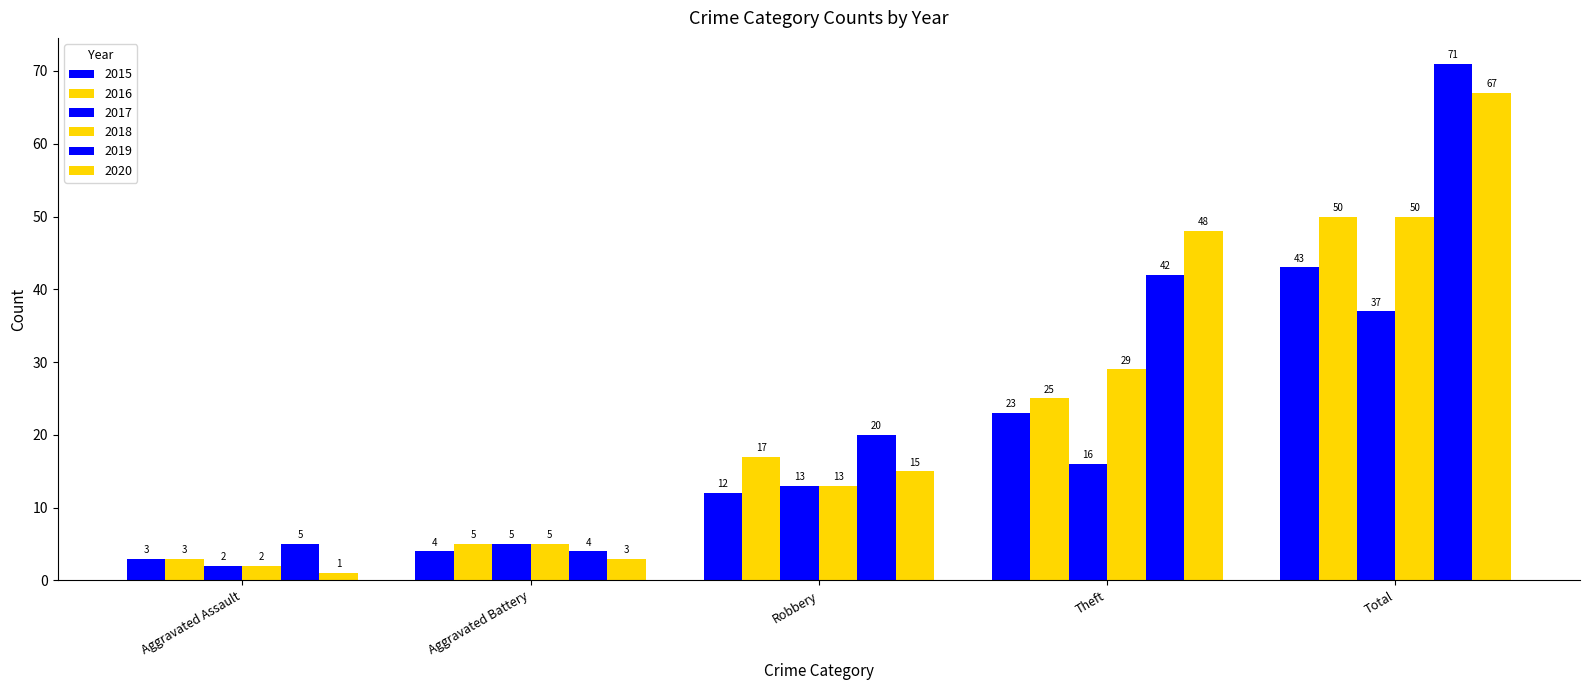

Which series has the largest total across all categories?

2019